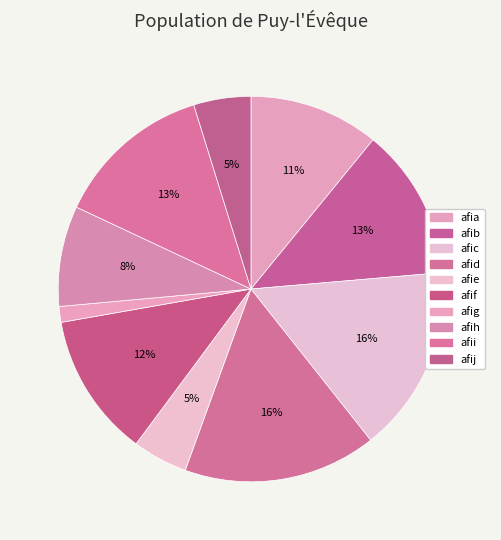

How many segments does this pie chart have?

10